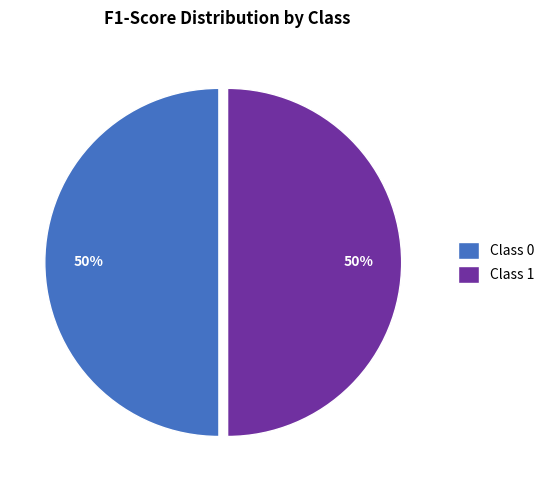

True or false: Class 0 accounts for 43% of the total.

False